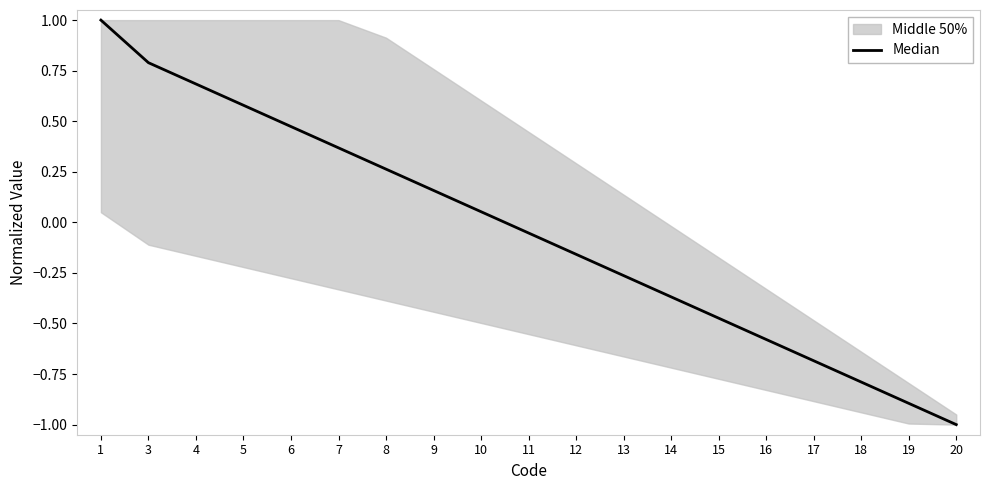

List the labels in order of value, smallest first.

20, 19, 18, 17, 16, 15, 14, 13, 12, 11, 10, 9, 8, 7, 6, 5, 4, 3, 1